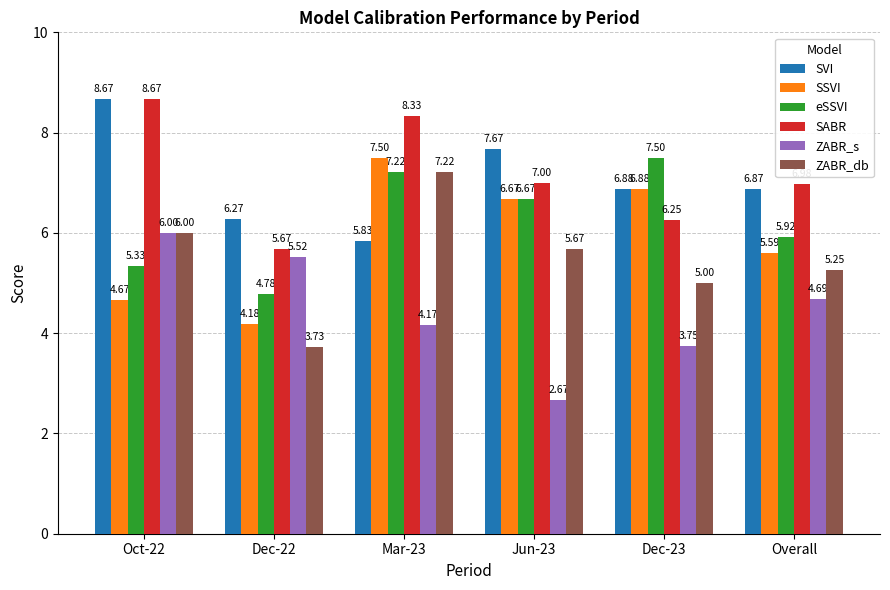

Is it true that SSVI equals 6.7 at Jun-23?

True